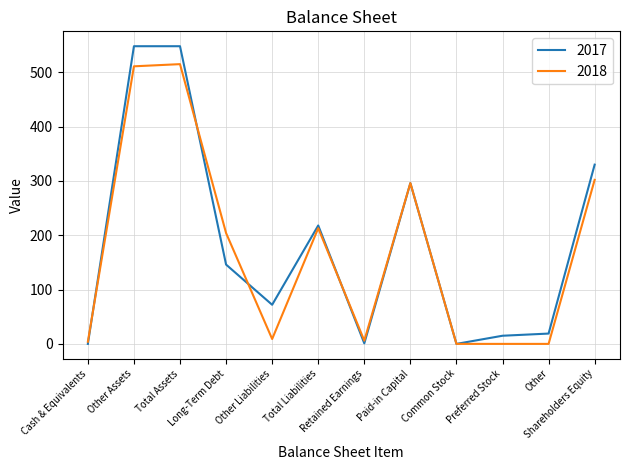

Between Total Assets and Paid-in Capital, which series saw the biggest shift?

2017